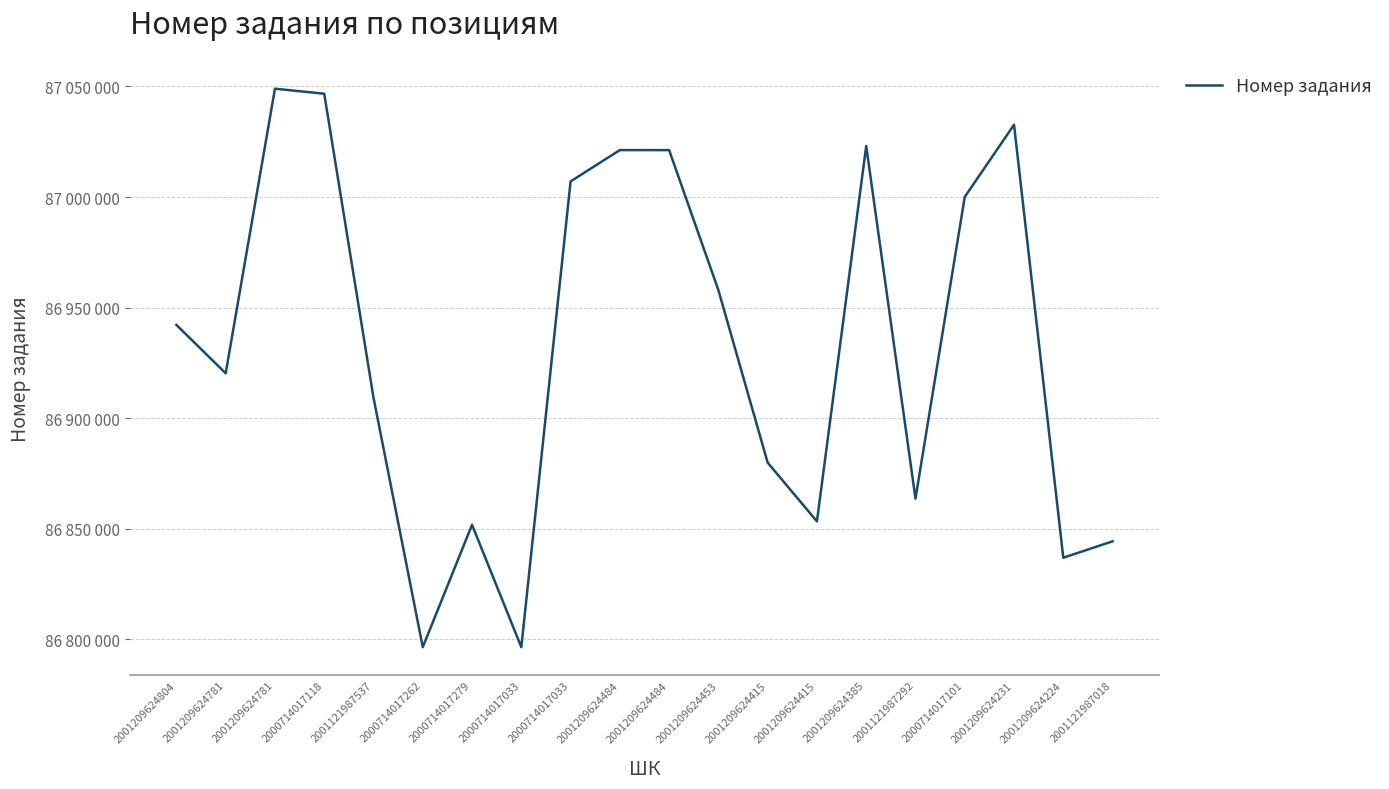

Does the chart display data point markers on the line(s)?

No